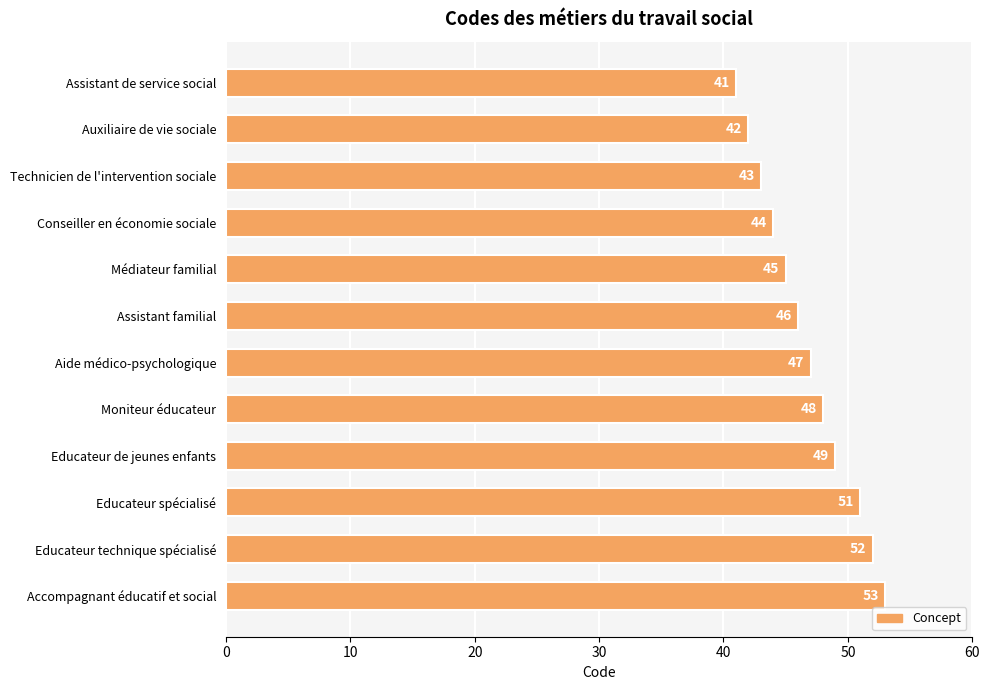

Reading bottom to top, extract all data points from this chart.

53	52	51	49	48	47	46	45	44	43	42	41